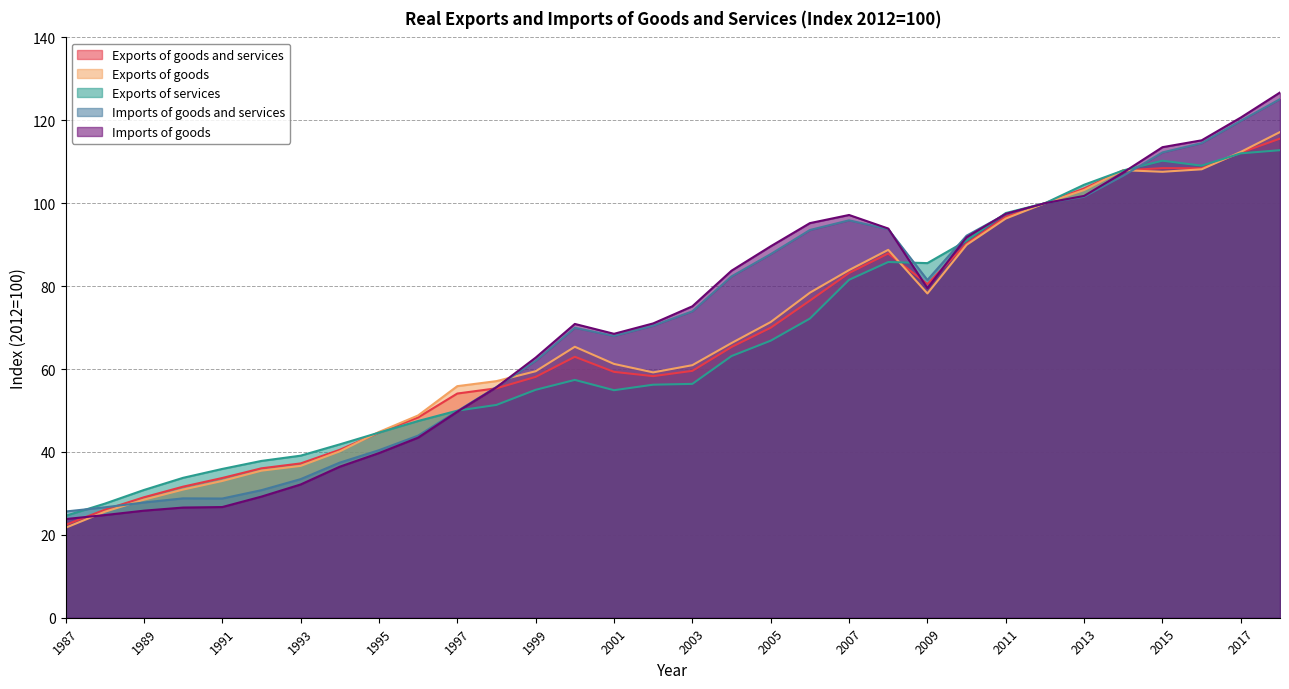

How many times do Imports of goods and Exports of services cross each other?

5